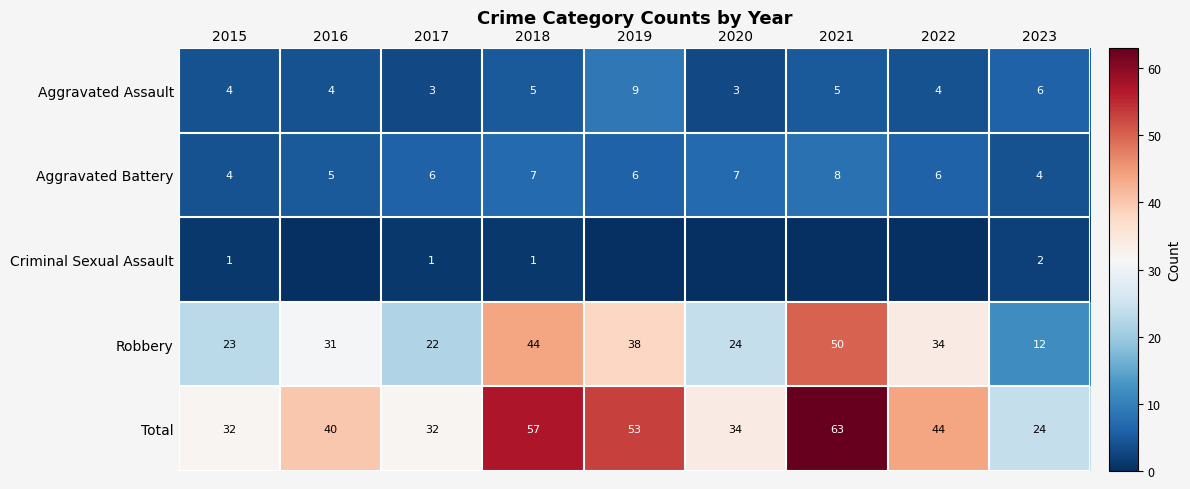

What is the sum of all Aggravated Assault values?

43